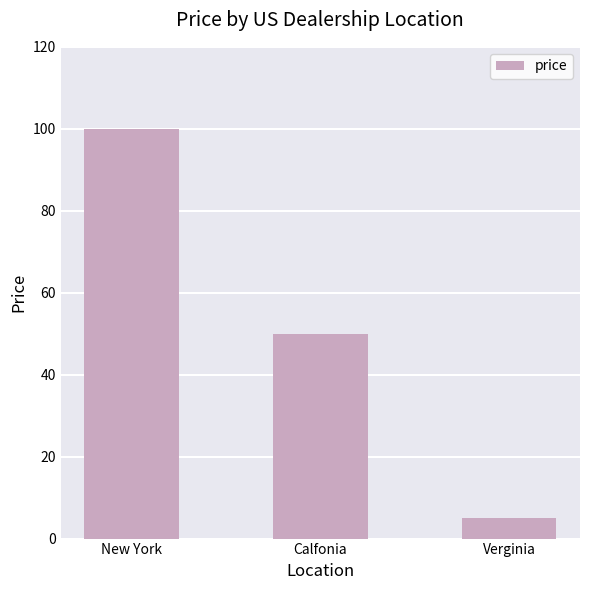

Is it true that the value at Verginia is 5?

True